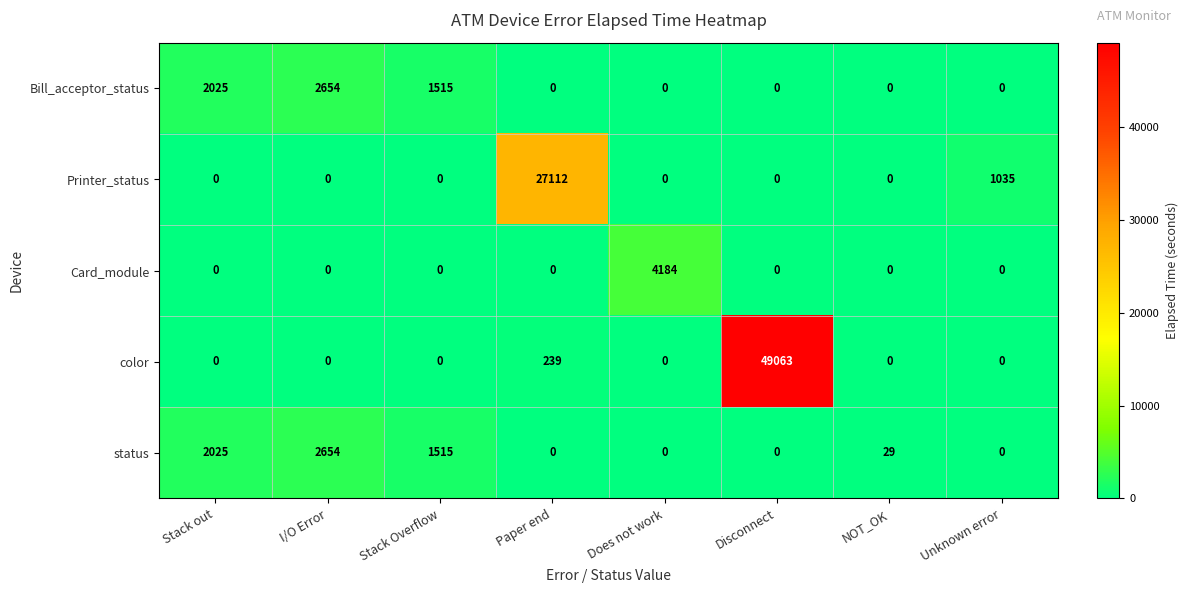

True or false: Card_module has a value of -1393 at I/O Error.

False